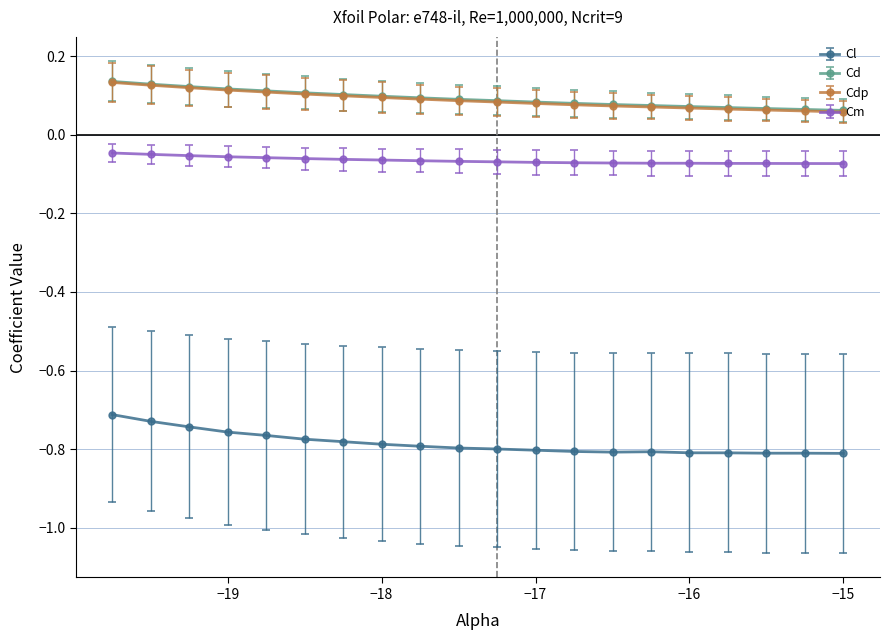

True or false: Cl and Cdp cross at least once.

False